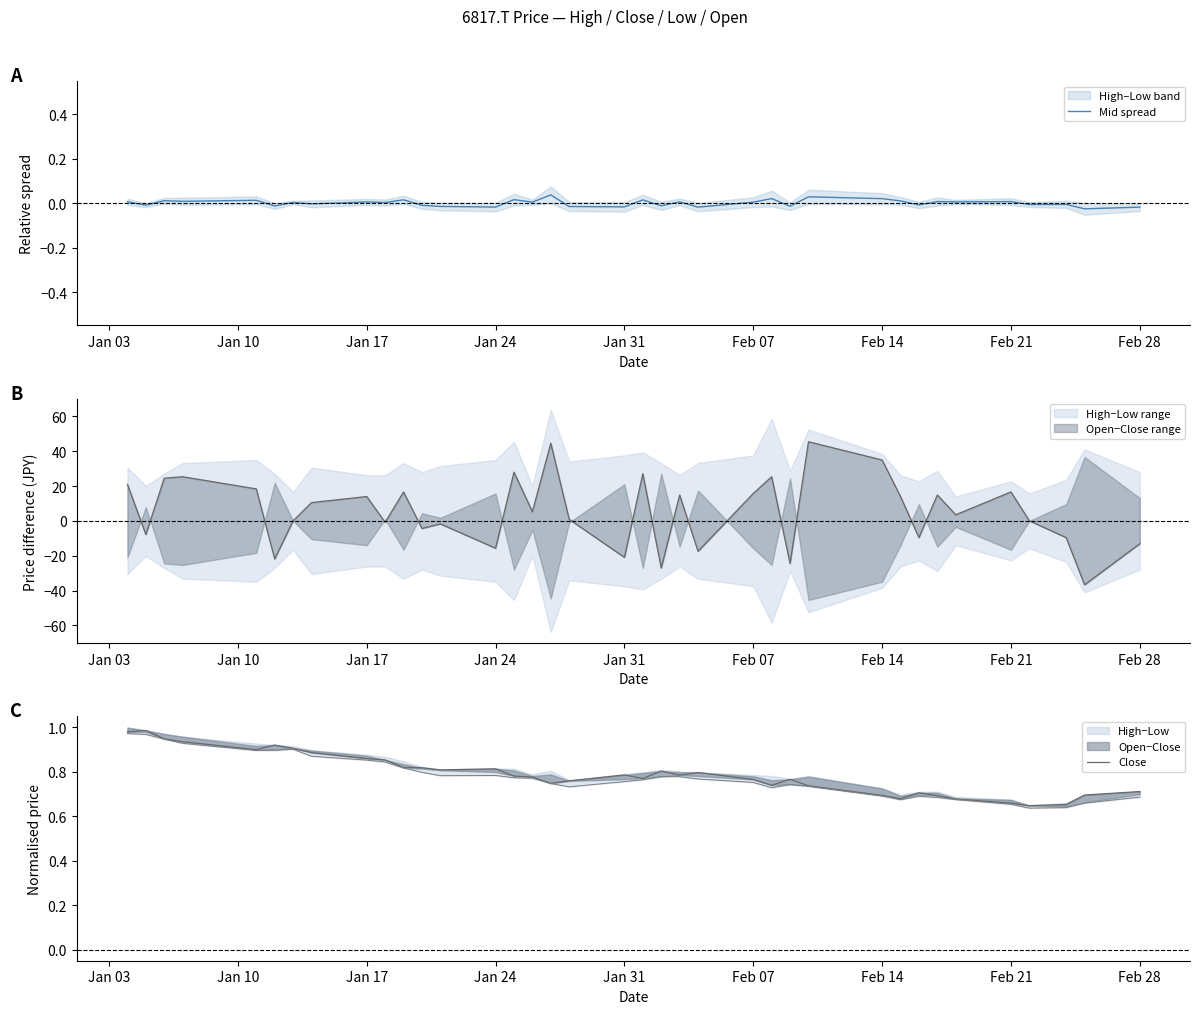

Reading left to right, transcribe all the data shown in this chart.

Mid spread: 0.0	-0.0	0.0	0.0	0.0	-0.0	0.0	-0.0	0.0	0.0	0.0	-0.0	-0.0	-0.0	0.0	0.0	0.0	-0.0	-0.0	0.0	-0.0	0.0	-0.0	0.0	0.0	-0.0	0.0	0.0	0.0	-0.0	0.0	0.0	0.0	-0.0	-0.0	-0.0	-0.0
Close: 1.0	1.0	0.9	0.9	0.9	0.9	0.9	0.9	0.9	0.9	0.8	0.8	0.8	0.8	0.8	0.8	0.7	0.8	0.8	0.8	0.8	0.8	0.8	0.8	0.7	0.8	0.7	0.7	0.7	0.7	0.7	0.7	0.7	0.6	0.7	0.7	0.7